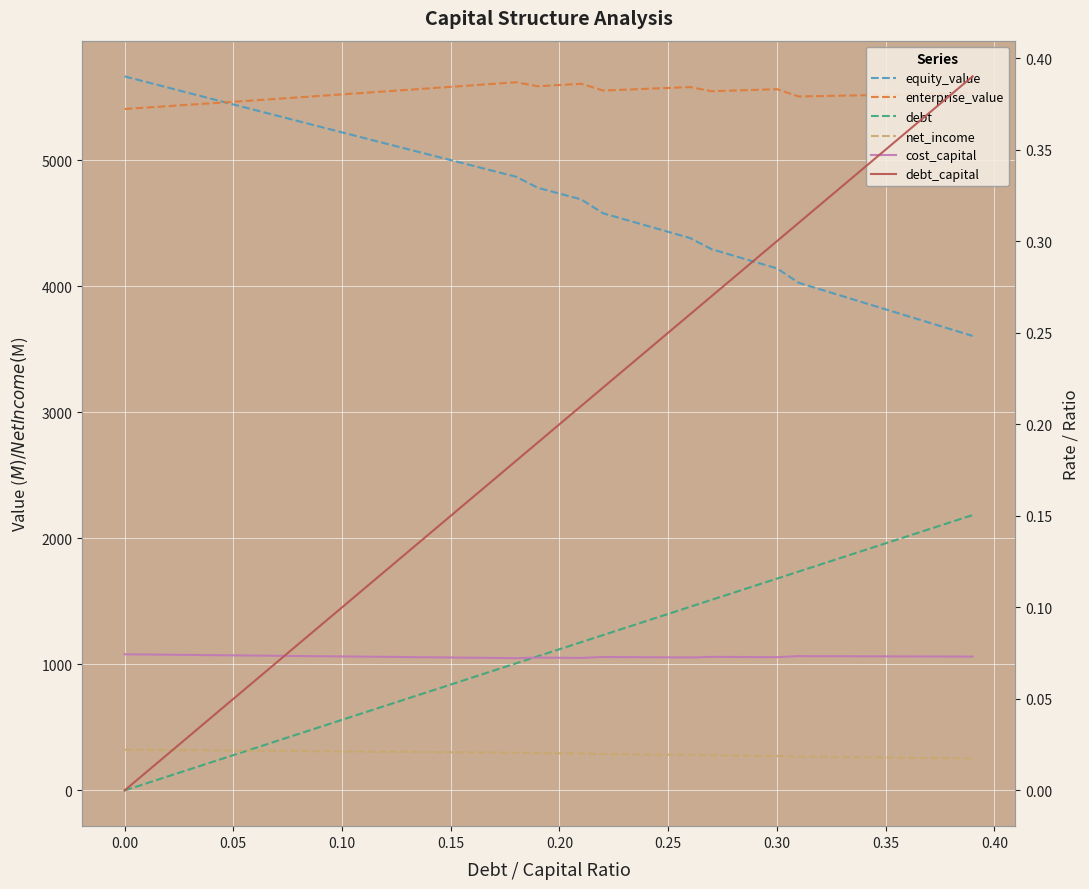

True or false: cost_capital has more than 1 interior local peaks.

True